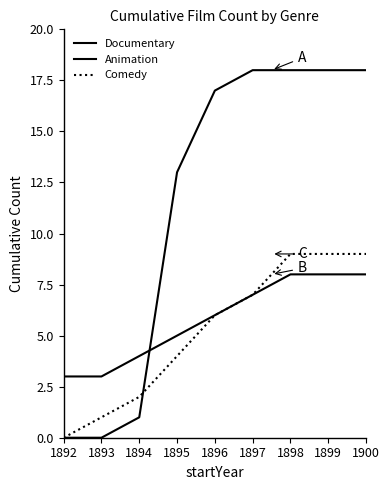

True or false: Documentary and Animation intersect in this chart.

True